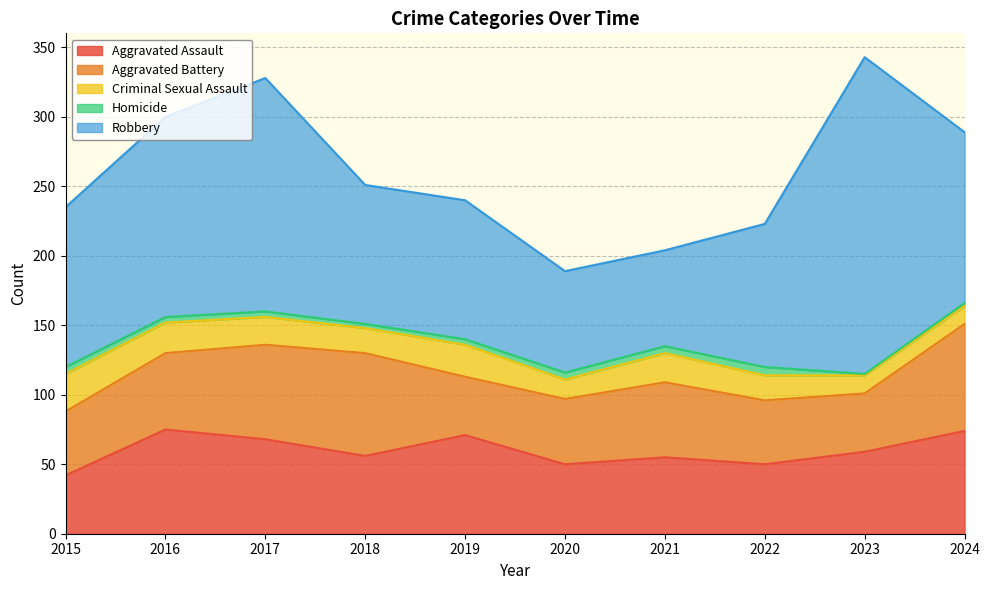

The Aggravated Assault series shows 56 at 2018. True or false?

True